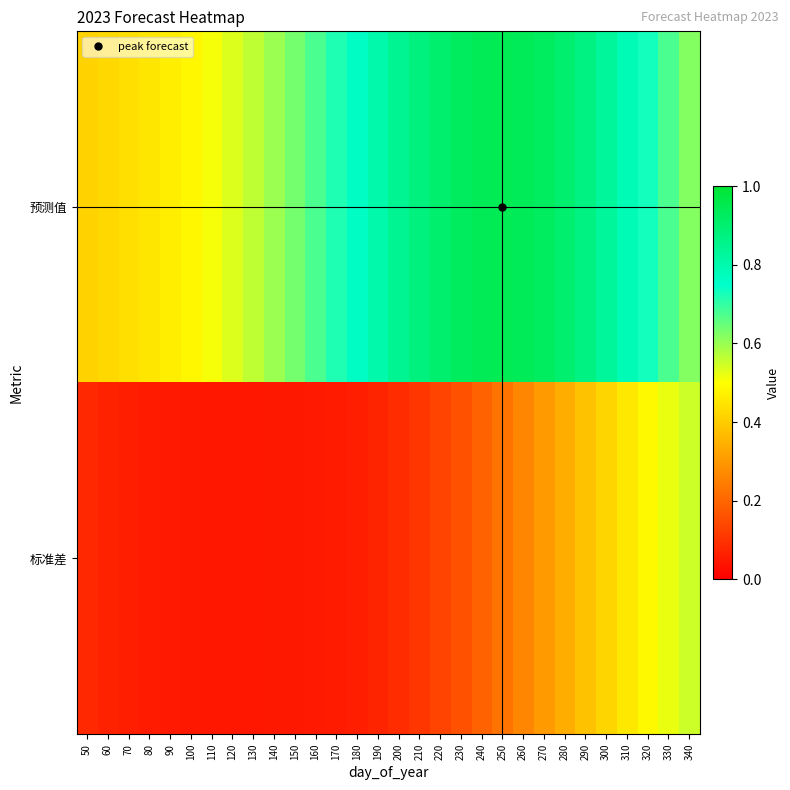

What is the spread (max minus min) of values at 240?

0.7